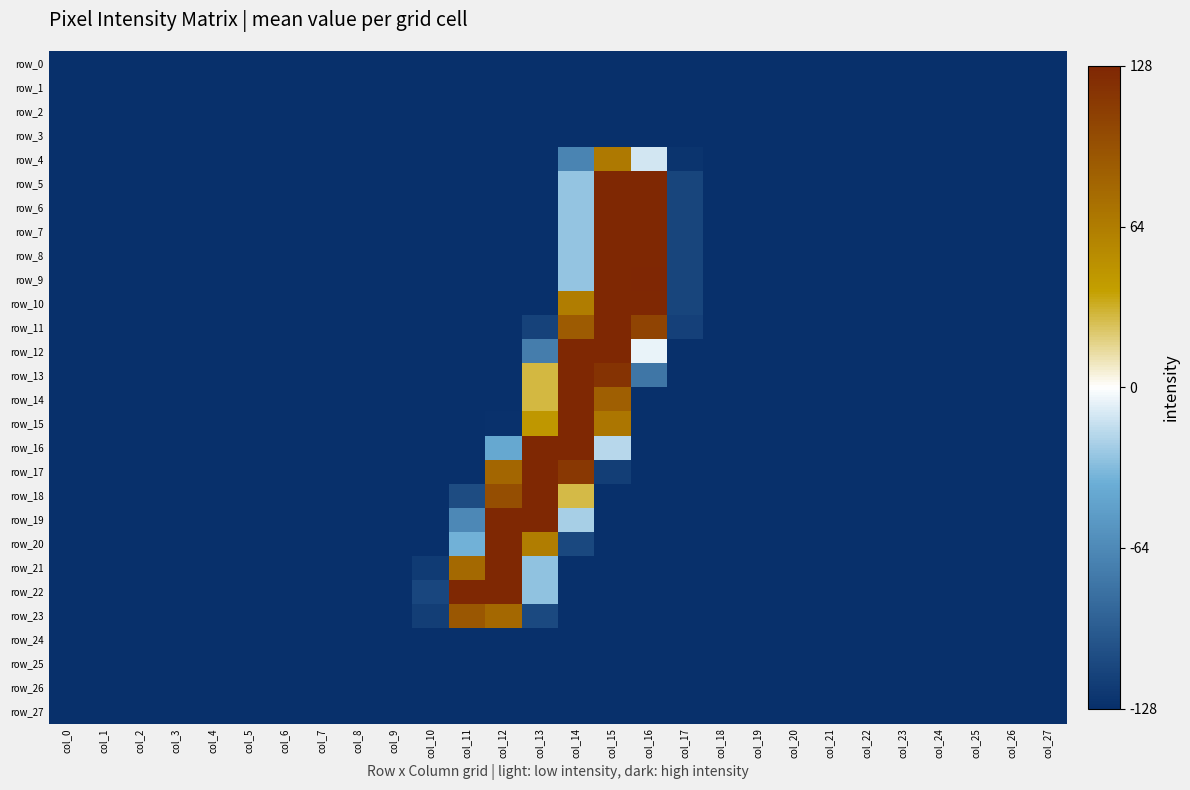

What is the sum of all row_22 values?

-2947.0